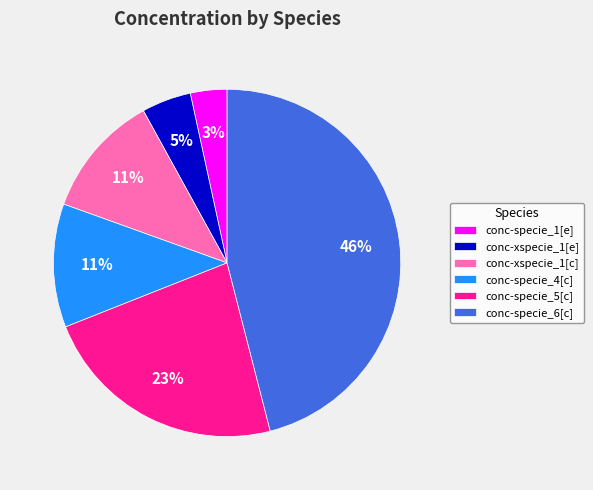

Which category has the smallest portion of the pie?

conc-specie_1[e]